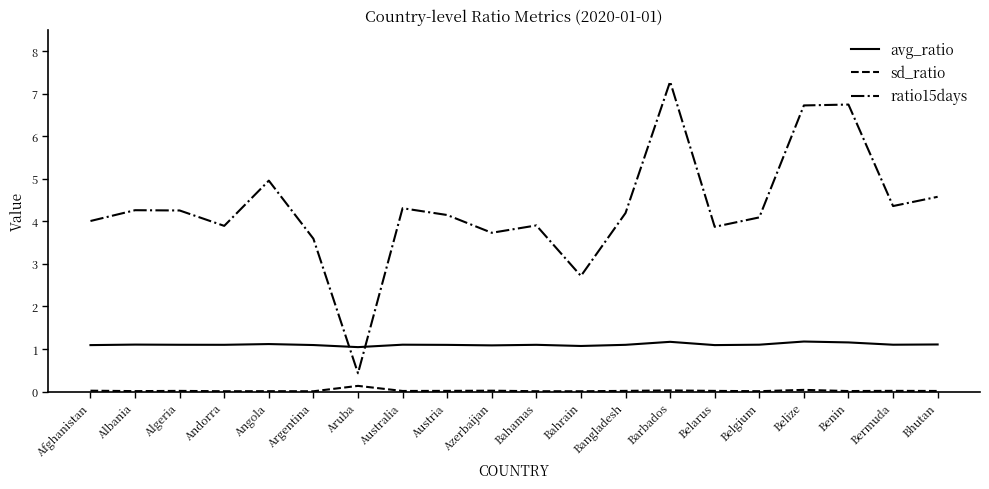

True or false: ratio15days and sd_ratio cross at least once.

False